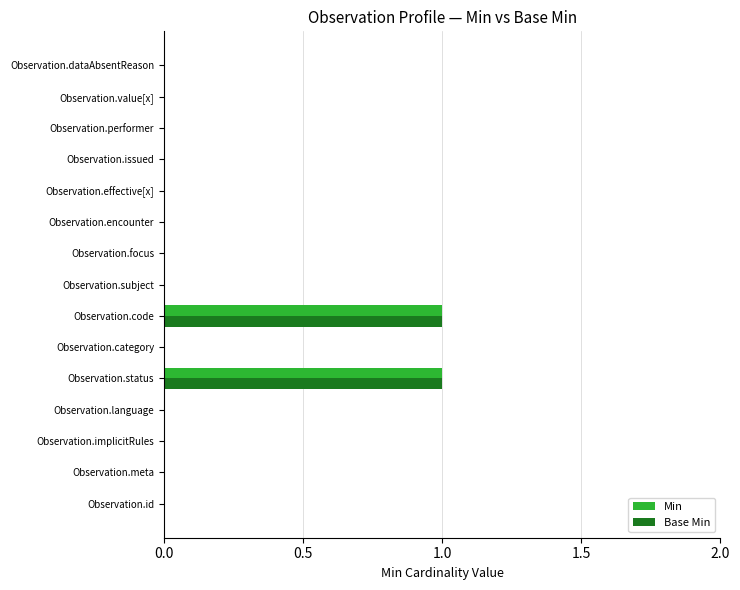

Is the value of Base Min at Observation.dataAbsentReason greater than the value of Min at Observation.code?

No